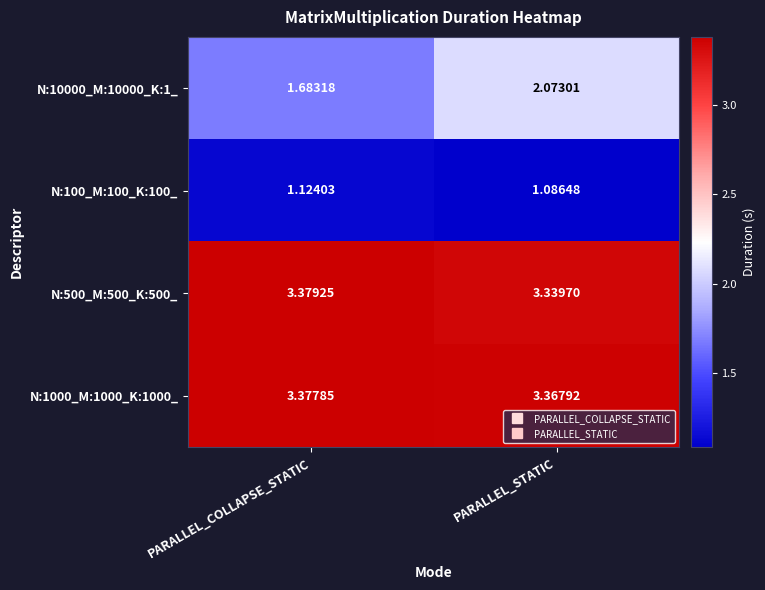

Which label corresponds to the largest value in the chart?

PARALLEL_COLLAPSE_STATIC